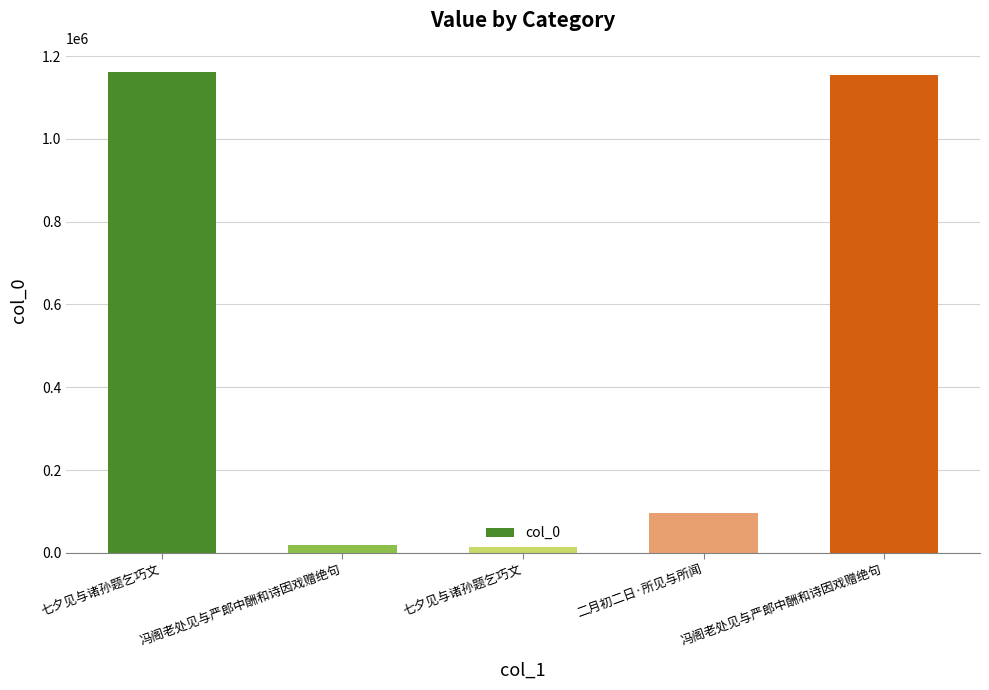

What is the change in value from 二月初二日·所见与所闻 to 冯阁老处见与严郎中酬和诗因戏赠绝句?

+1058358